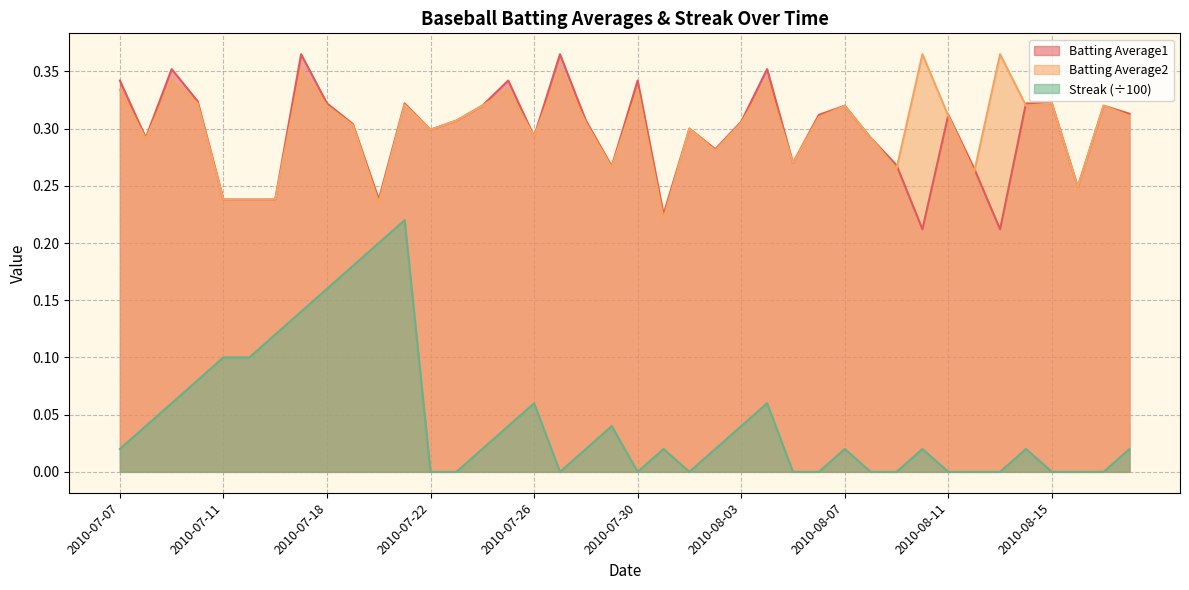

Where do Batting Average2 and Batting Average1 first cross each other?

2010-08-09 and 2010-08-10